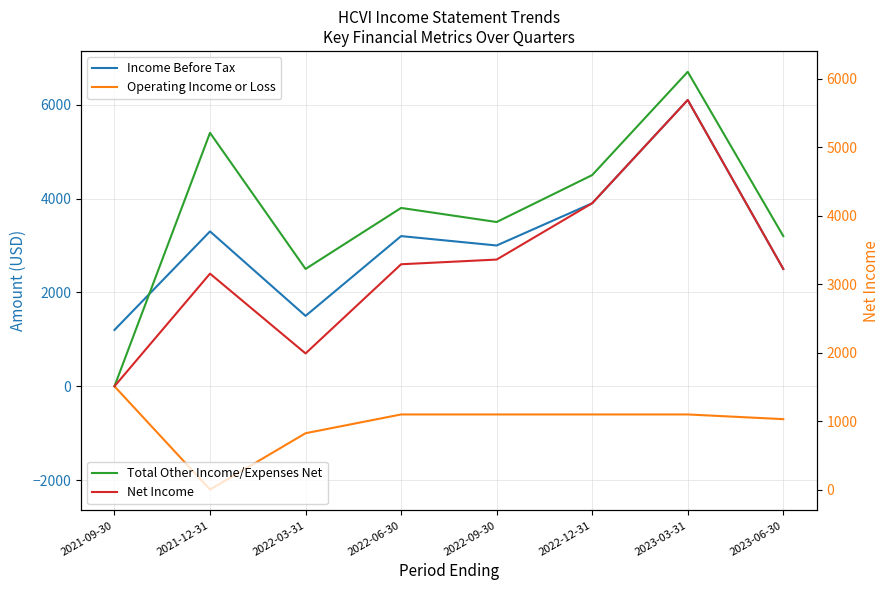

At which label does Income Before Tax reach its minimum?

2021-09-30